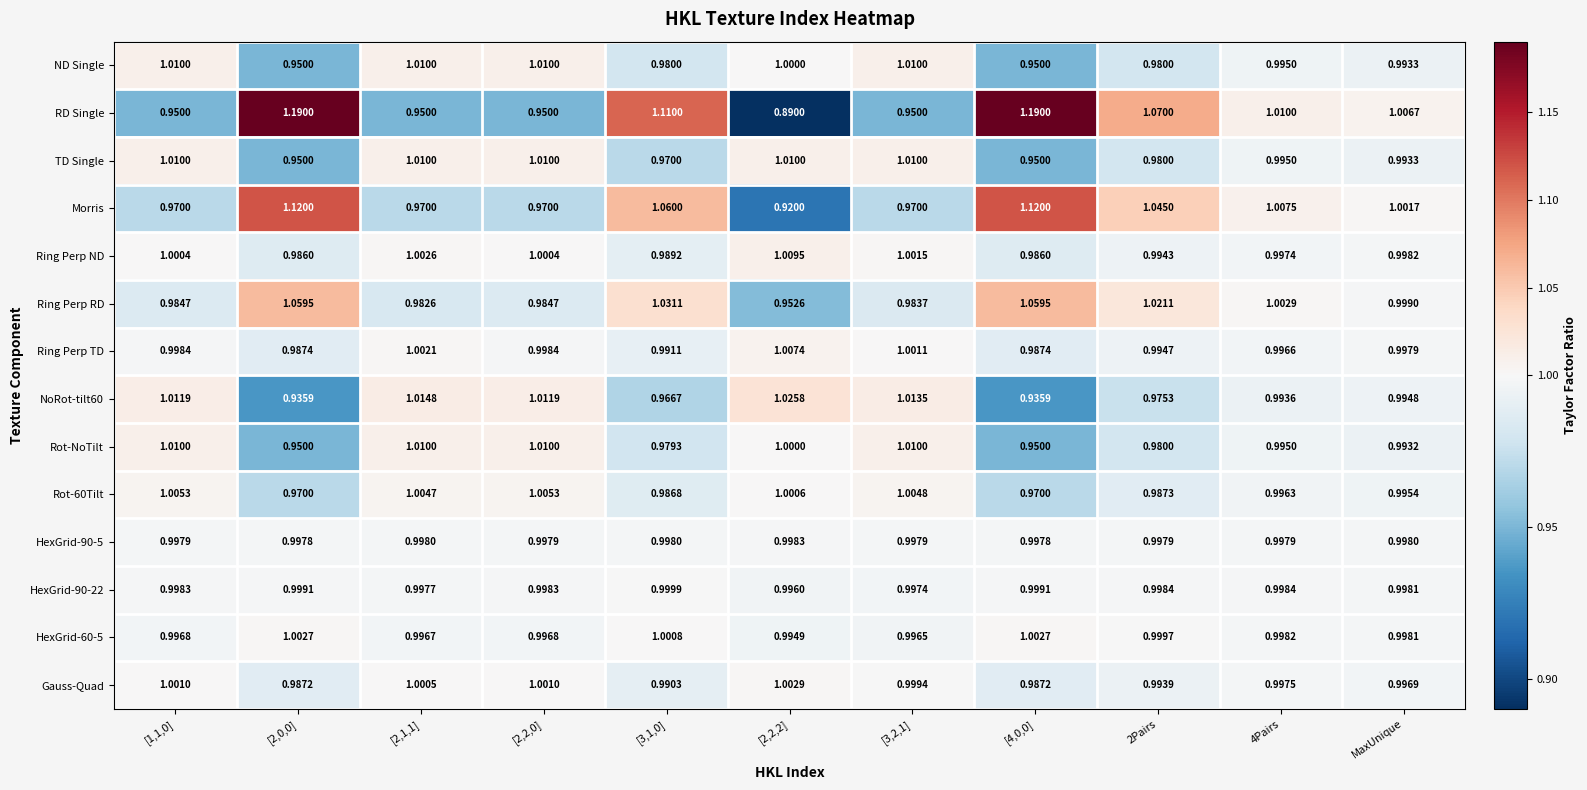

Which series has the largest total across all categories?

RD Single